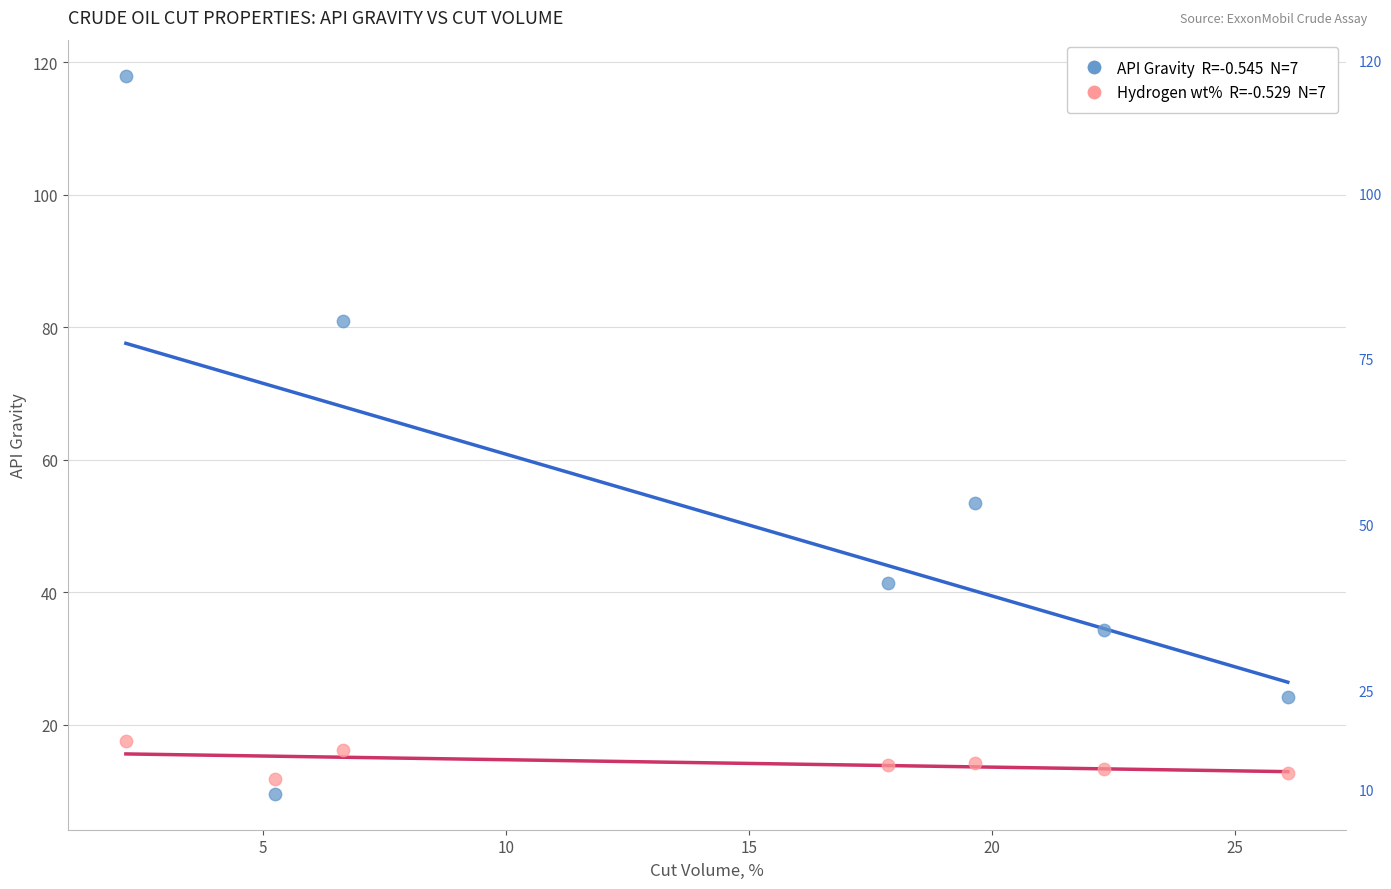

Across all series, what Y value is closest to 63?

53.4